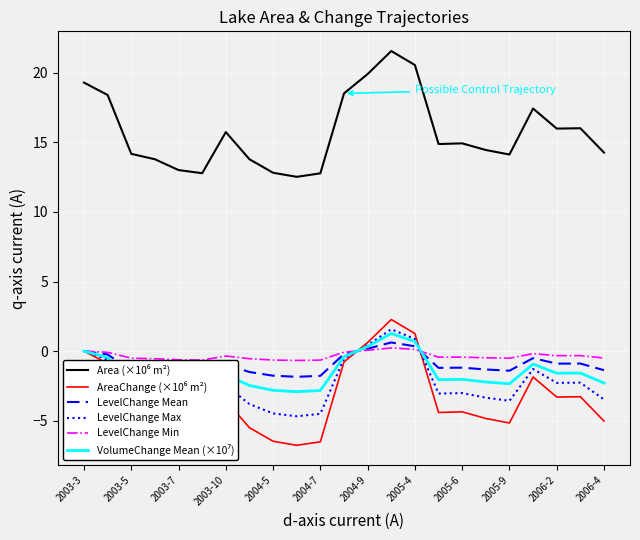

Does the chart display data point markers on the line(s)?

No